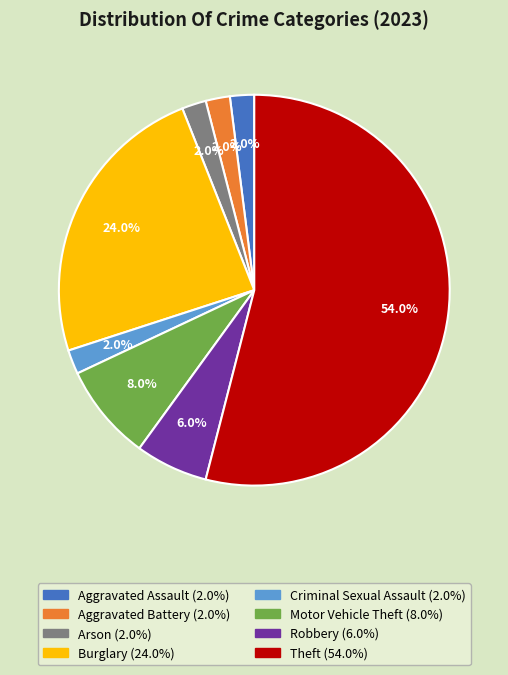

Approximately how many times larger is the value at Arson compared to Aggravated Battery?

1.0